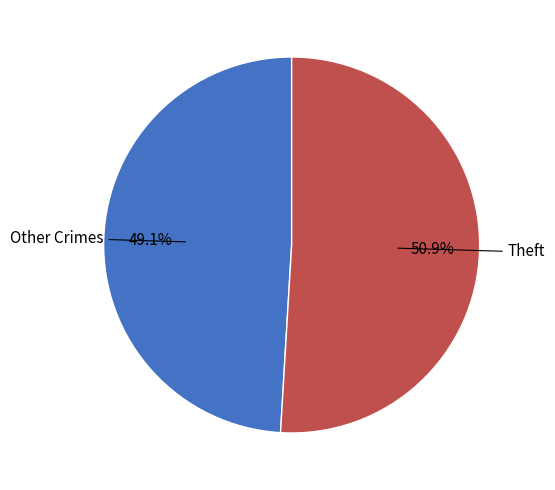

Does any single category account for the majority?

Yes